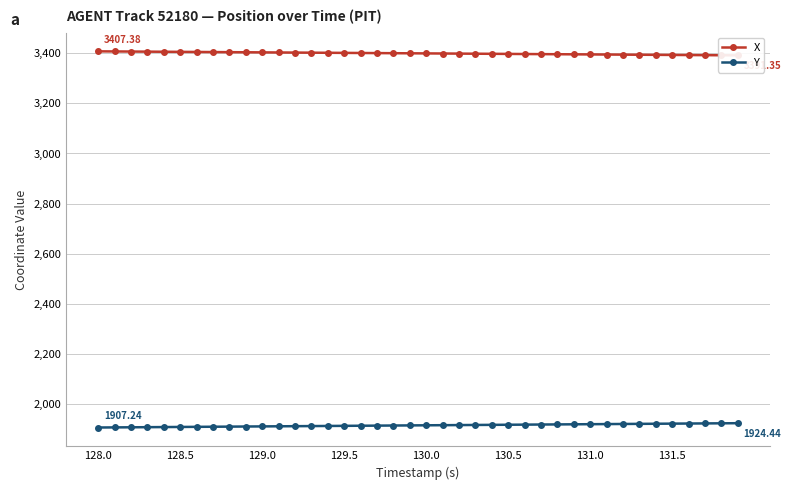

How many lines are shown in the chart?

2